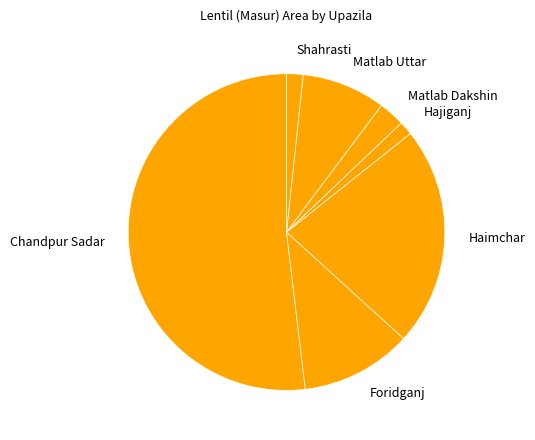

True or false: Matlab Dakshin accounts for 3% of the total.

True